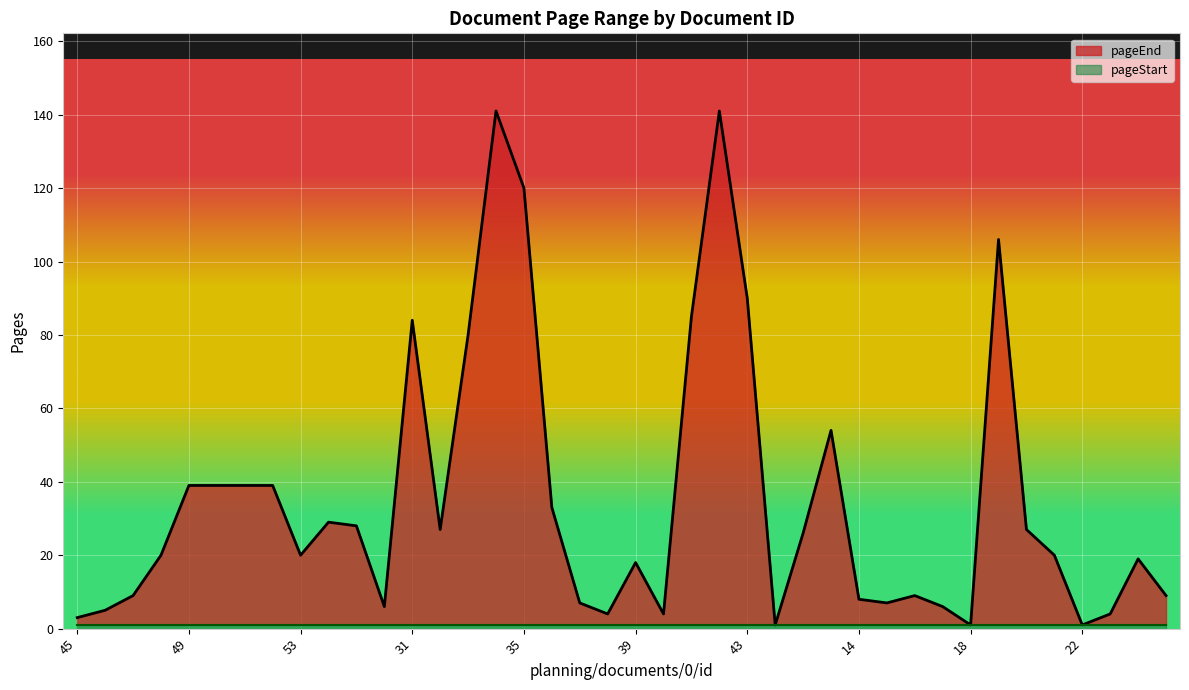

Which category has the highest value across all series?

34